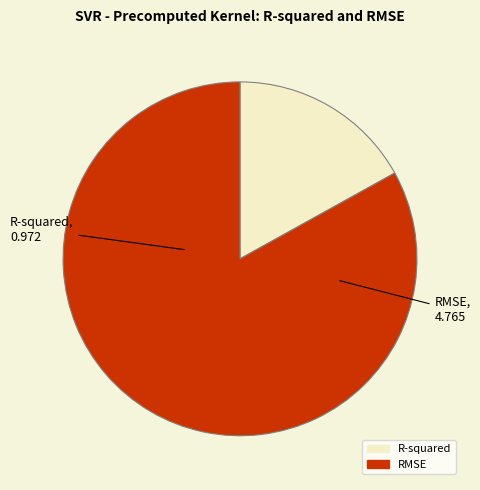

The RMSE slice represents 83% of the pie. True or false?

True